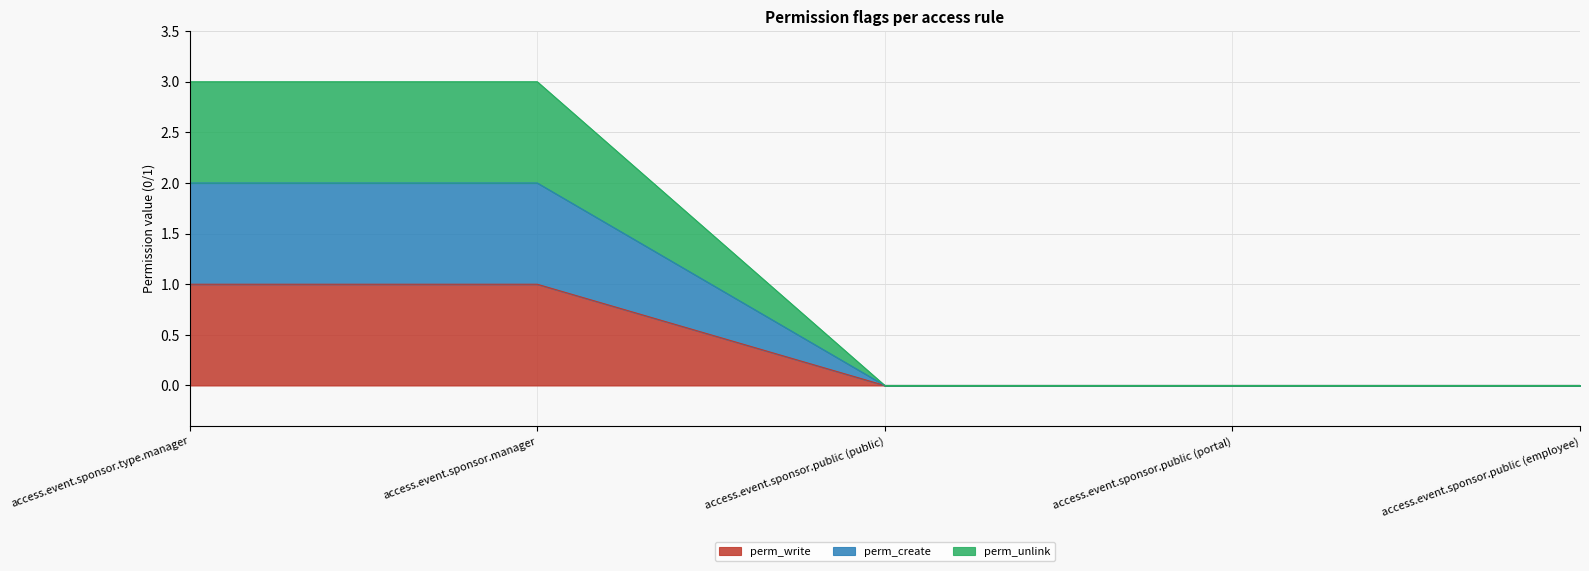

Does the chart display data point markers on the line(s)?

No